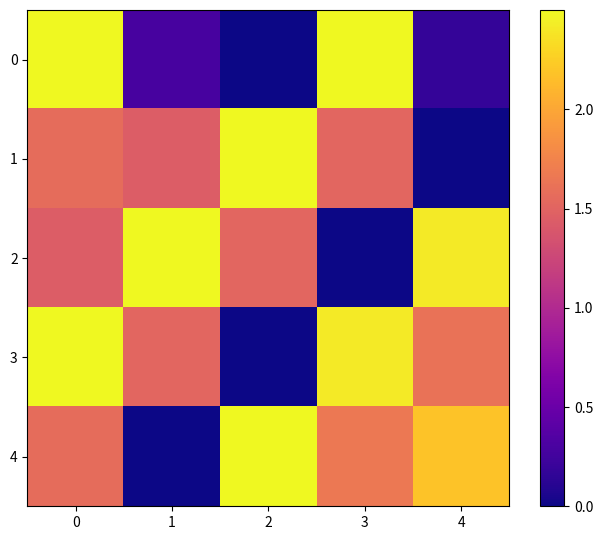

What is the sum of the 2 values at 4 and 1?

4.9